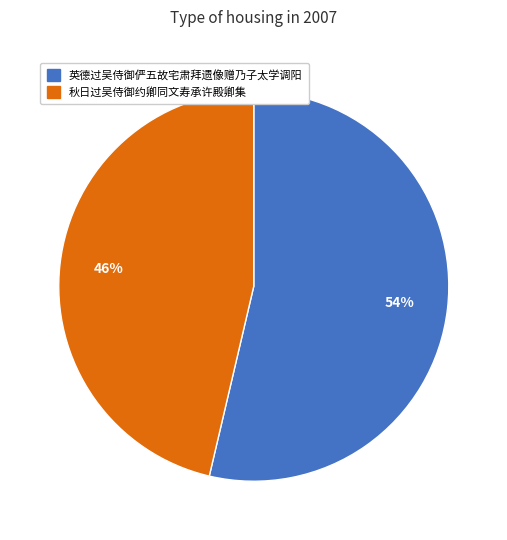

What is the smallest slice in the pie chart?

秋日过吴侍御约卿同文寿承许殿卿集